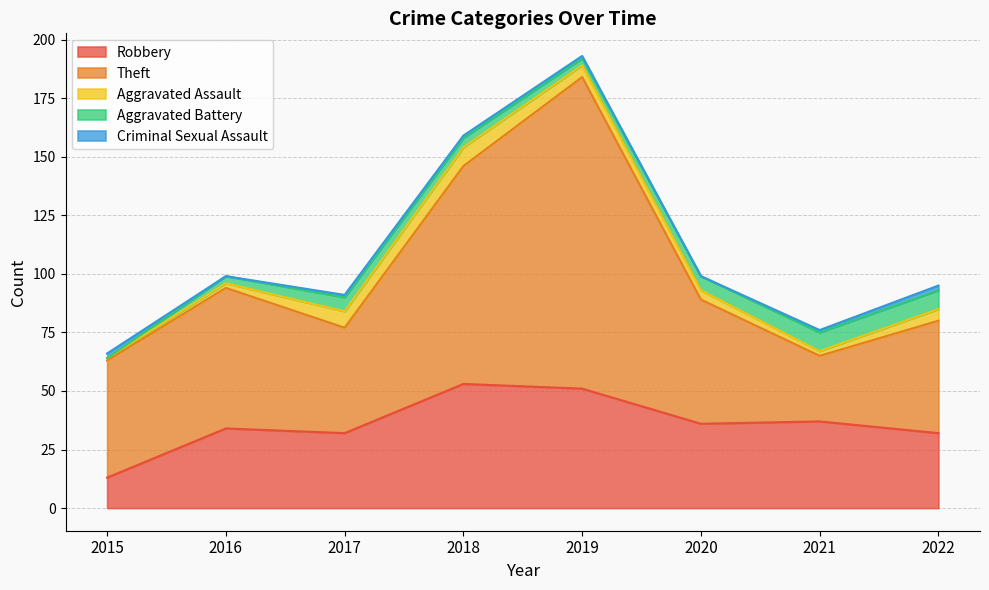

True or false: Theft and Aggravated Battery intersect in this chart.

False